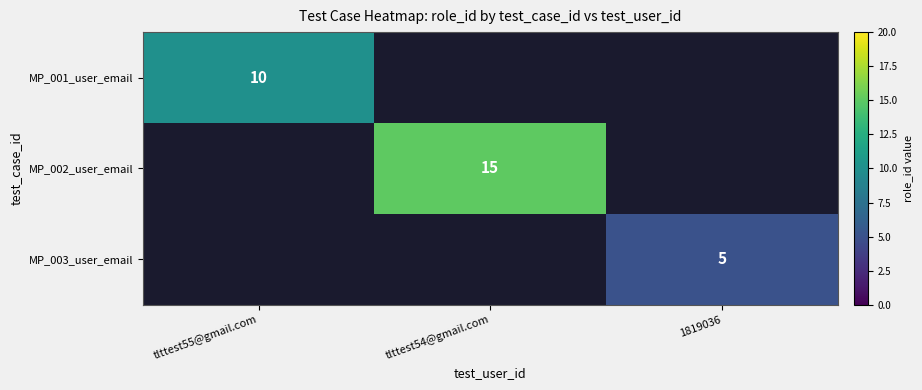

At which category does the chart reach its peak across all series?

tlttest54@gmail.com